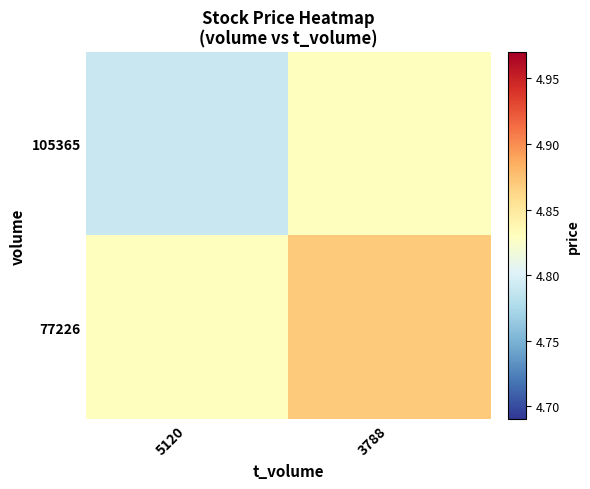

Rank the series at 5120 from highest to lowest value.

77226, 105365